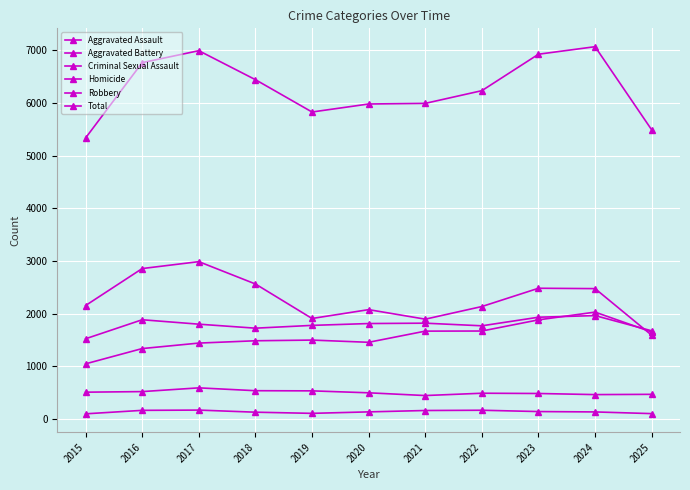

True or false: Aggravated Battery and Criminal Sexual Assault cross at least once.

False